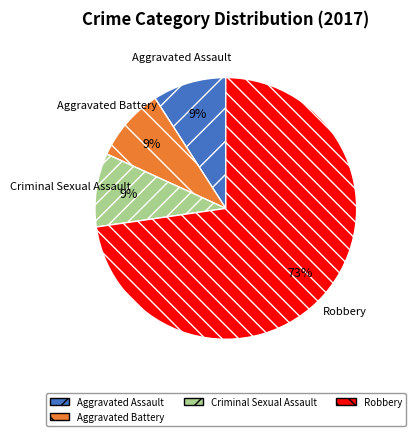

To the nearest percent, what is the average slice percentage?

25%